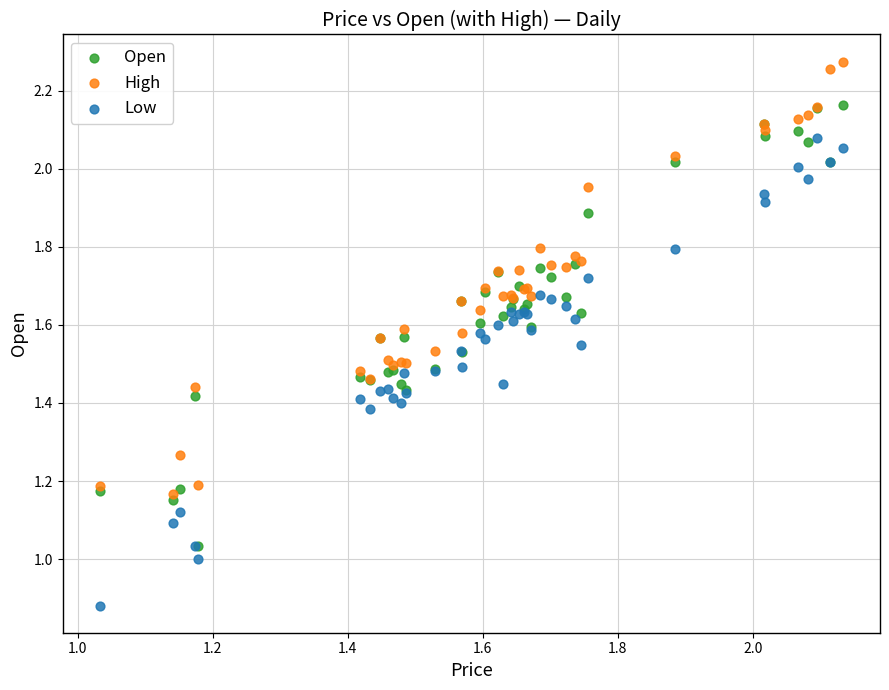

Which series contains the highest Y value?

High